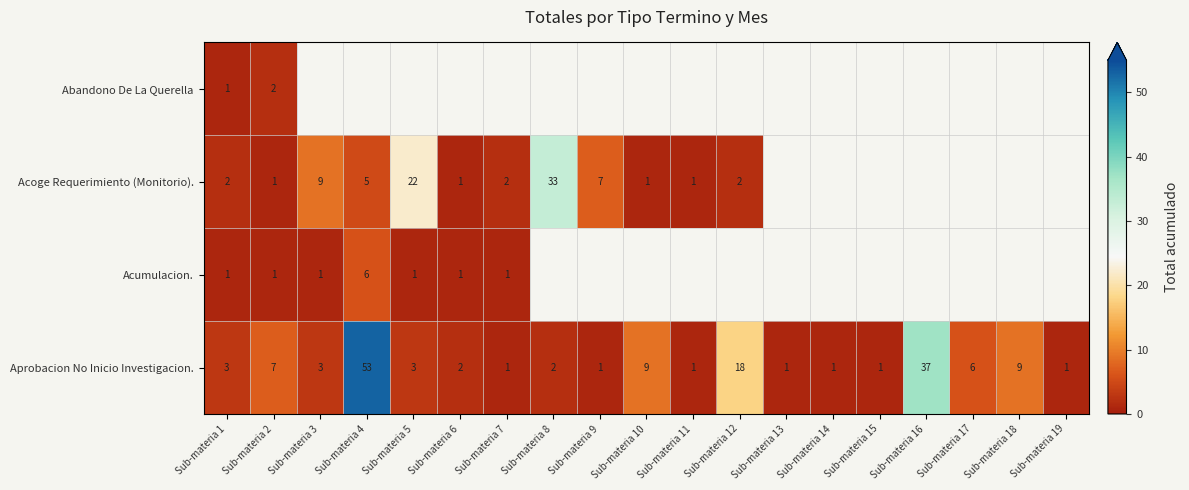

True or false: Acumulacion. has a value of 1 at Sub-materia 1.

True